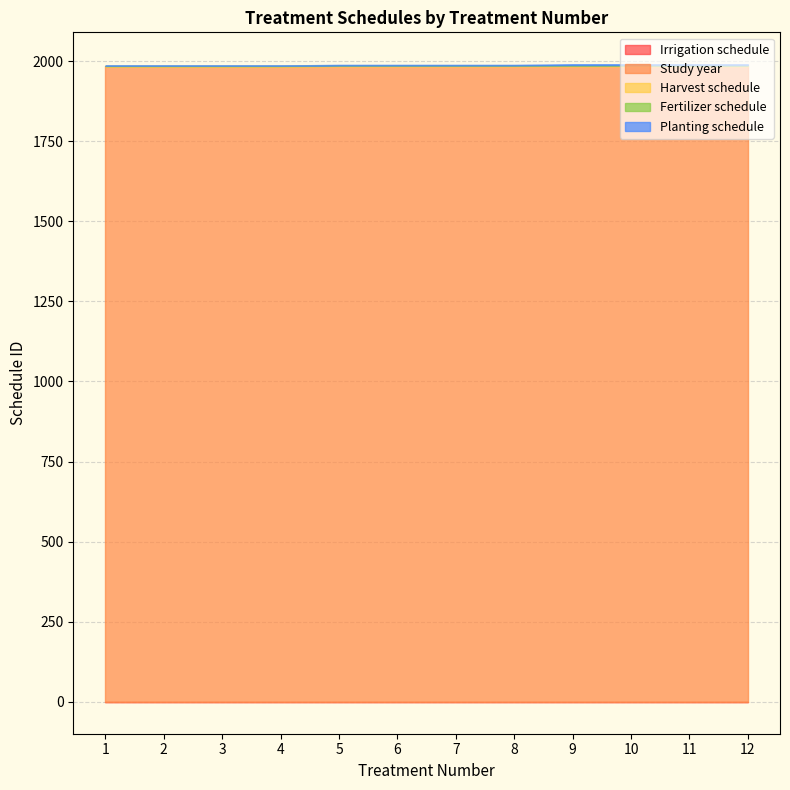

At how many categories does at least one series exceed 548?

12